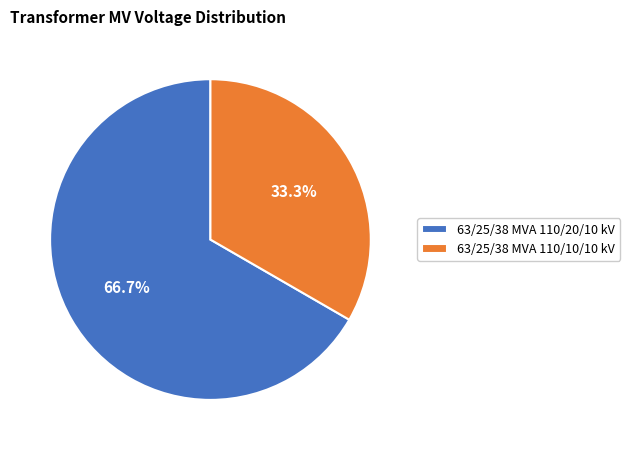

To the nearest percent, what is the combined percentage of 63/25/38 MVA 110/10/10 kV and 63/25/38 MVA 110/20/10 kV?

100%